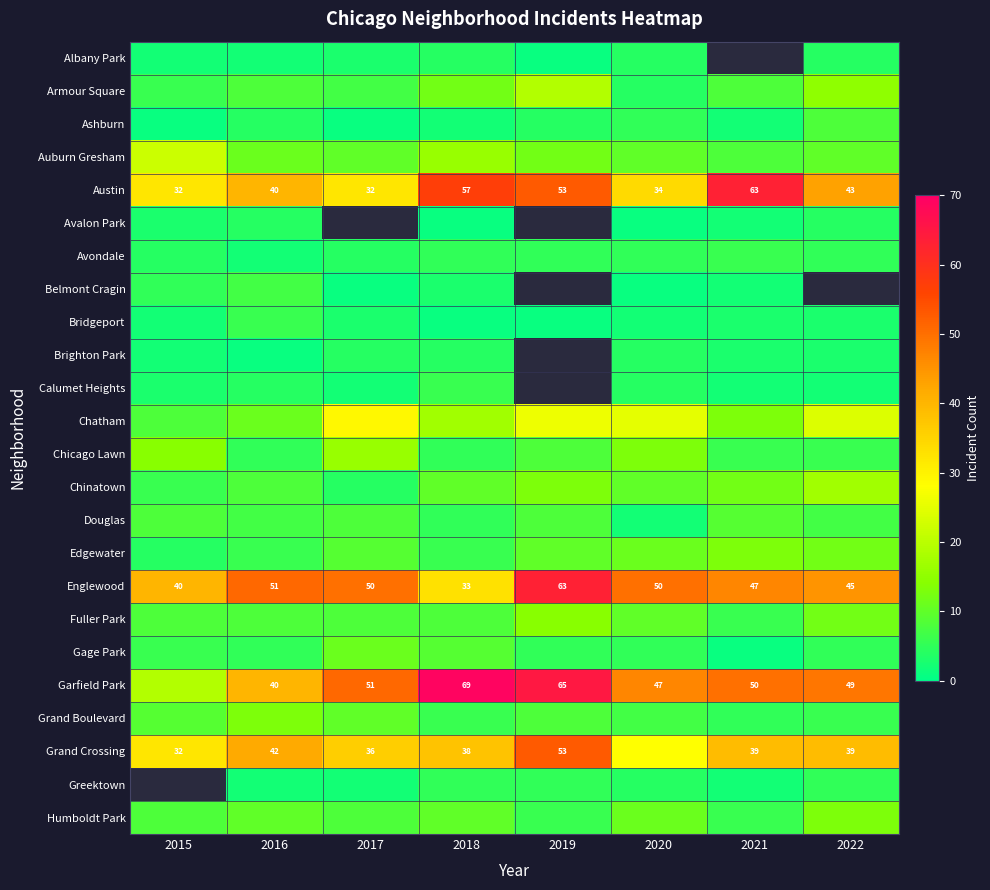

Which series has the largest range (max minus min)?

Garfield Park